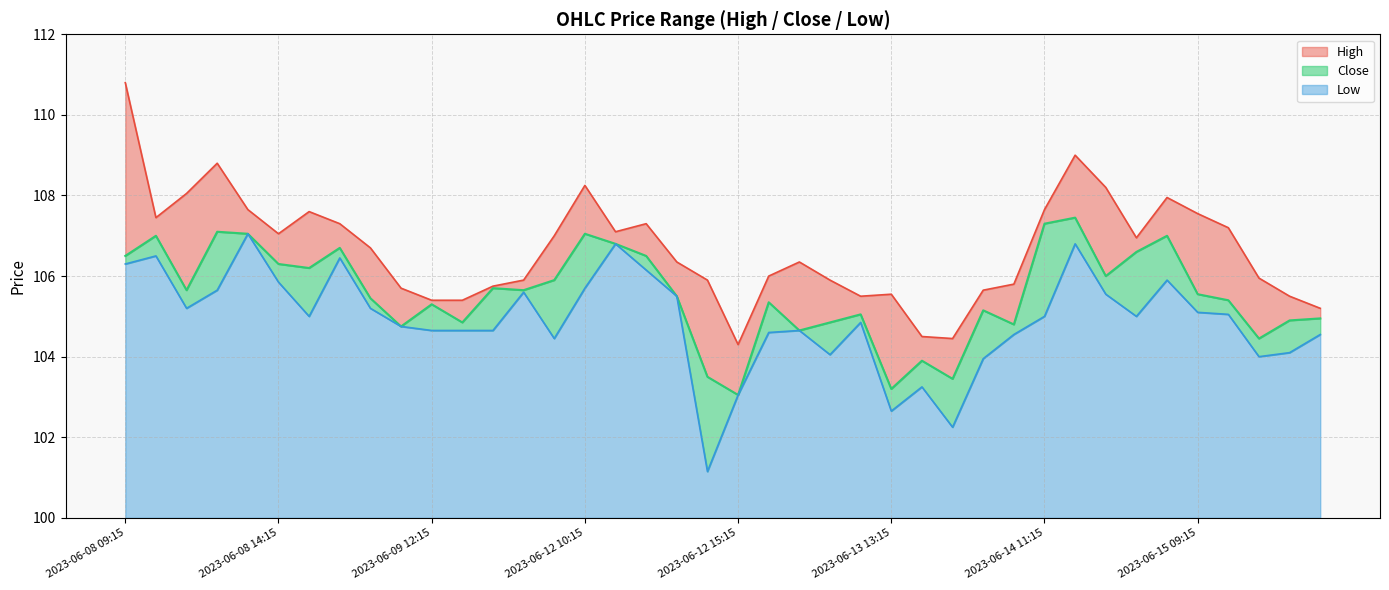

Which series has the widest spread of values?

High